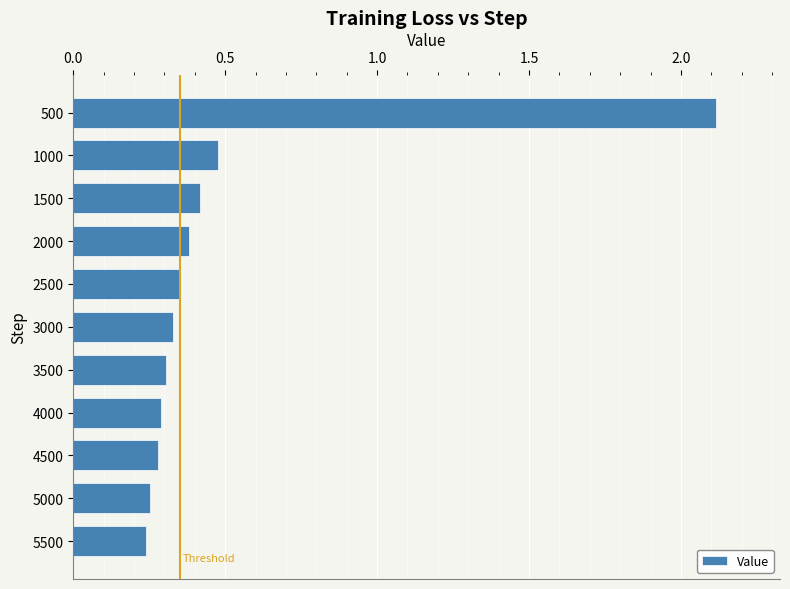

Which category has the highest value across all series?

500